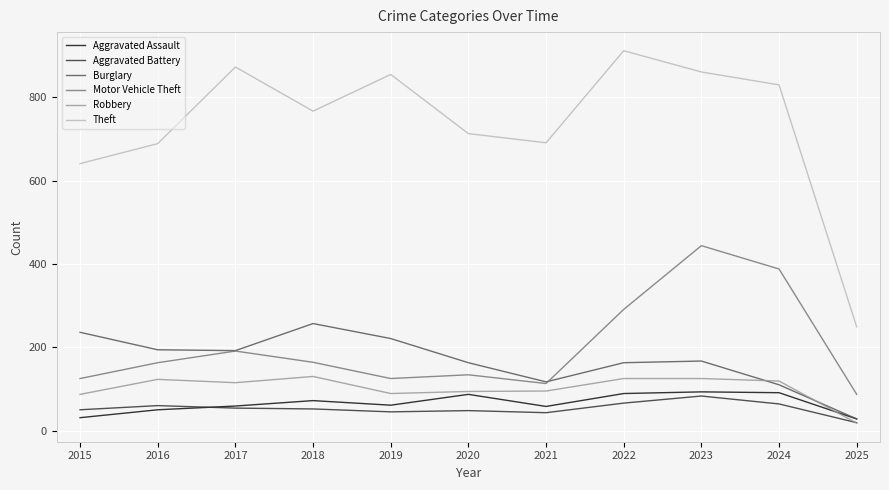

What is the difference between the highest and lowest values at 2020?

665